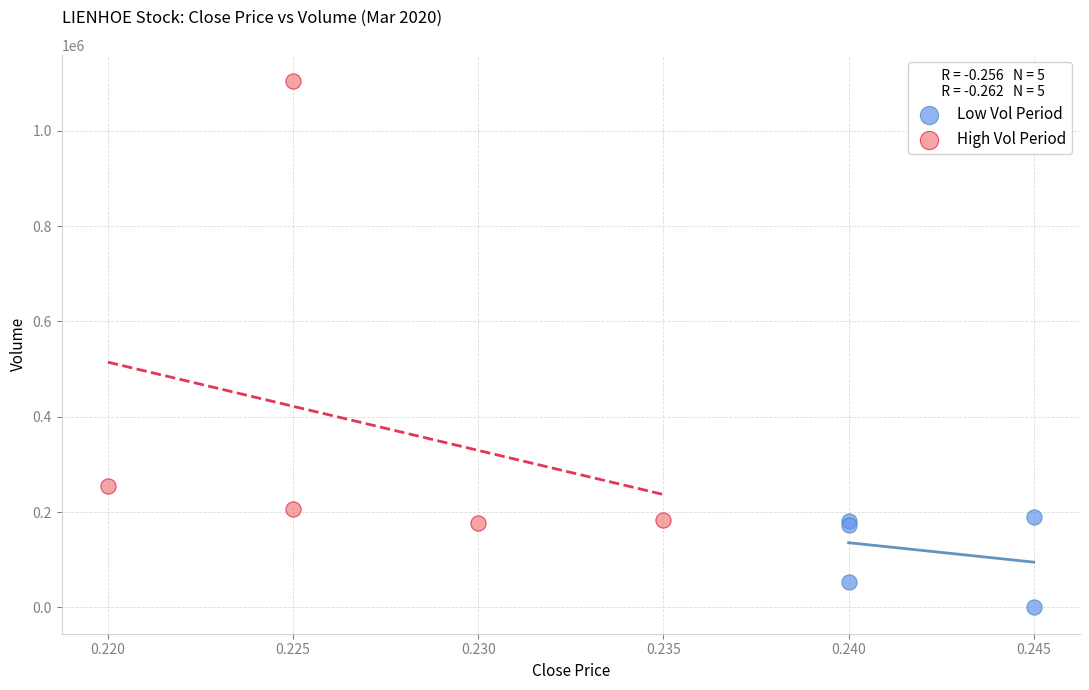

Which series reaches the minimum Y coordinate?

Low Vol Period